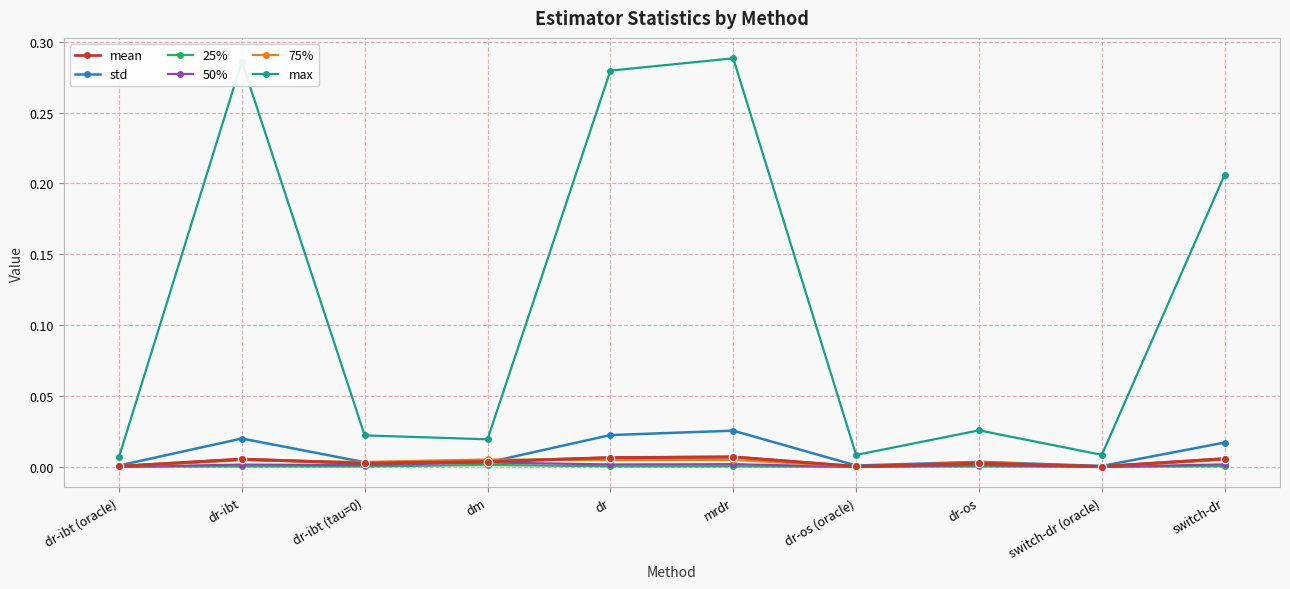

True or false: 50% has a value of 0.0 at switch-dr (oracle).

True